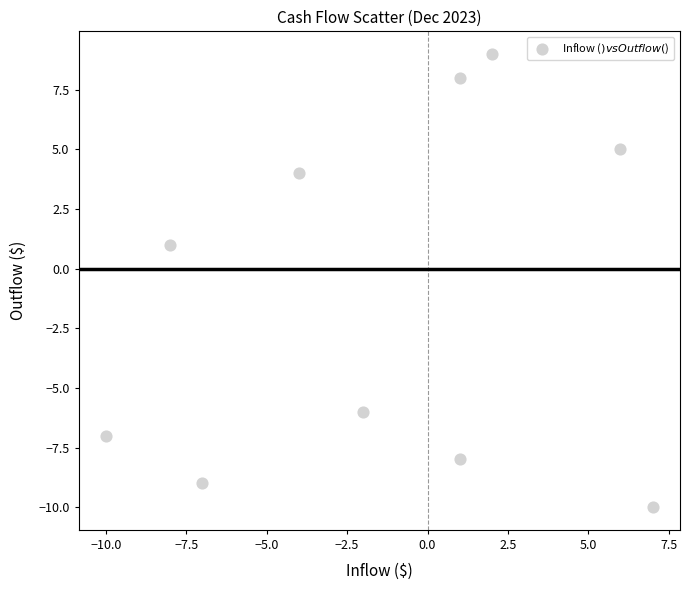

What is the range of X values (max minus min)?

17